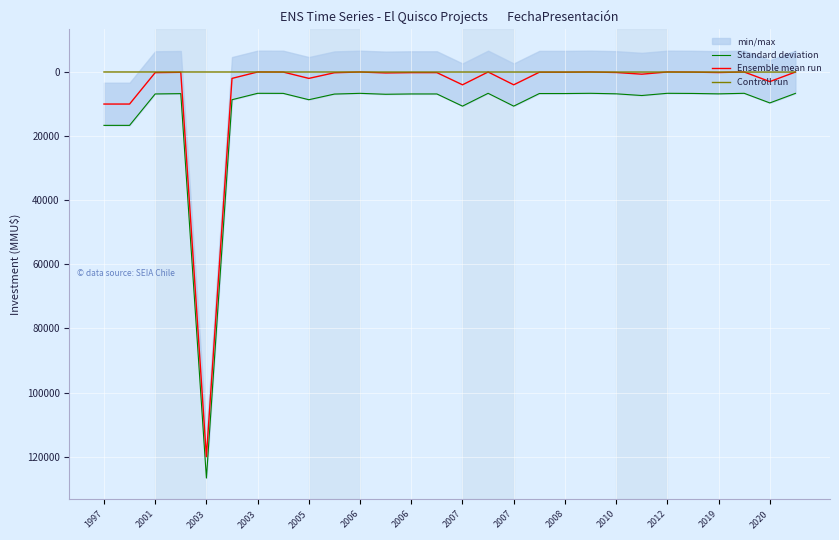

Is the value of Ensemble mean run at 1997 greater than the value of Controll run at 2005?

Yes